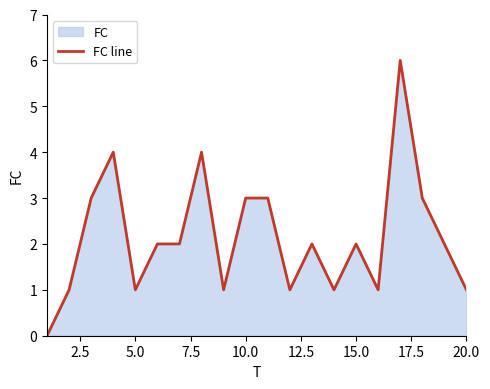

What is the maximum value shown in the chart?

6